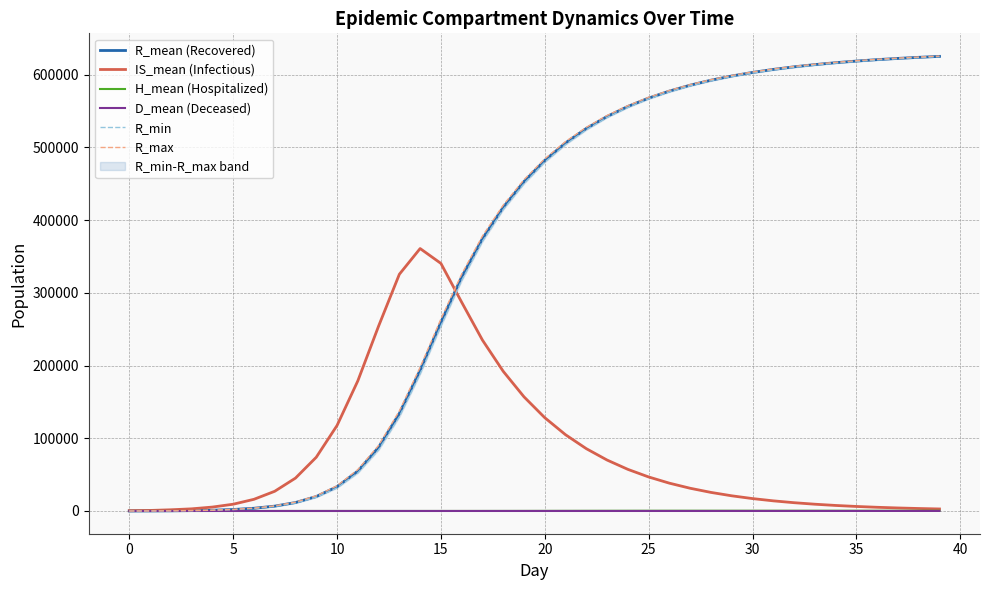

At which category is the sum across all series the highest?

39